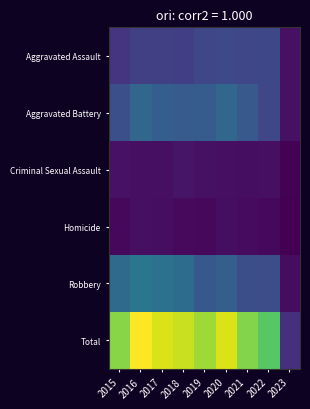

Reading right to left, list all the values displayed in this chart.

Aggravated Assault: 2023=98	2022=457	2021=452	2020=468	2019=452	2018=392	2017=396	2016=402	2015=323
Aggravated Battery: 2023=99	2022=446	2021=587	2020=691	2019=608	2018=600	2017=623	2016=691	2015=515
Criminal Sexual Assault: 2023=17	2022=94	2021=82	2020=89	2019=102	2018=122	2017=90	2016=87	2015=105
Homicide: 2023=5	2022=48	2021=69	2020=81	2019=53	2018=56	2017=82	2016=87	2015=50
Robbery: 2023=76	2022=497	2021=506	2020=639	2019=577	2018=741	2017=780	2016=819	2015=726
Total: 2023=295	2022=1542	2021=1696	2020=1968	2019=1792	2018=1911	2017=1971	2016=2086	2015=1719